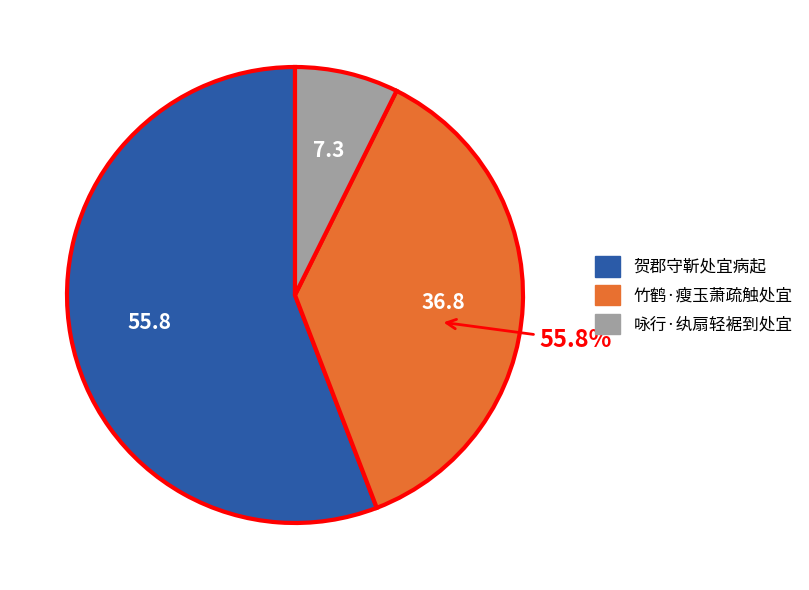

Rank the categories by value from highest to lowest.

贺郡守靳处宜病起, 竹鹤·瘦玉萧疏触处宜, 咏行·纨扇轻裾到处宜